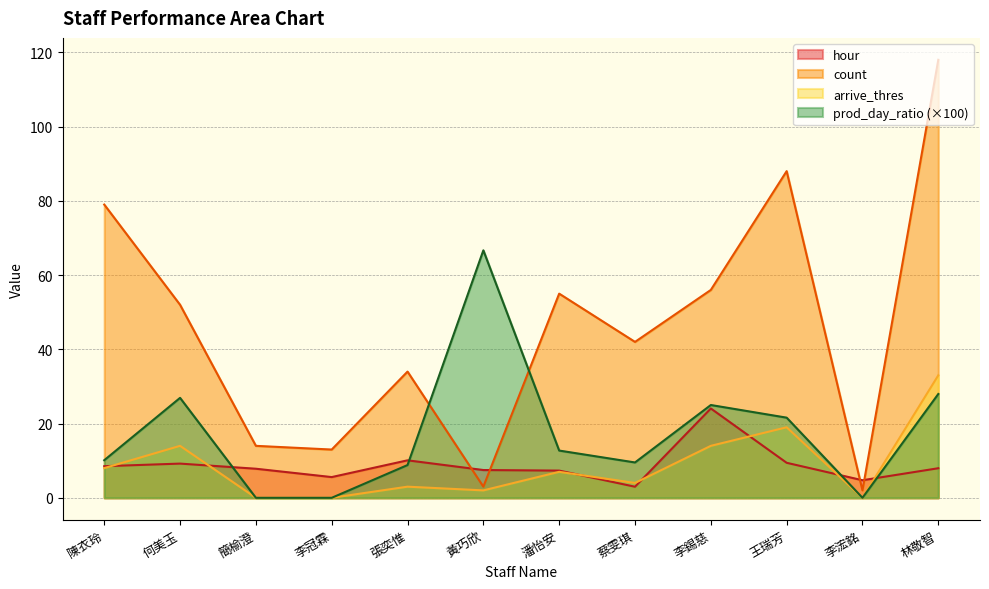

Reading left to right, extract all data points from this chart.

hour: 陳衣玲=8.5	何美玉=9.2	簡榆澄=7.8	李冠霖=5.6	張奕惟=10.1	黃巧欣=7.5	潘怡安=7.3	蔡雯琪=3.0	李錫慈=24.1	王瑞芳=9.4	李浤銘=4.7	林敬智=8.0
count: 陳衣玲=79.0	何美玉=52.0	簡榆澄=14.0	李冠霖=13.0	張奕惟=34.0	黃巧欣=3.0	潘怡安=55.0	蔡雯琪=42.0	李錫慈=56.0	王瑞芳=88.0	李浤銘=2.0	林敬智=118.0
arrive_thres: 陳衣玲=8.0	何美玉=14.0	簡榆澄=0.0	李冠霖=0.0	張奕惟=3.0	黃巧欣=2.0	潘怡安=7.0	蔡雯琪=4.0	李錫慈=14.0	王瑞芳=19.0	李浤銘=0.0	林敬智=33.0
prod_day_ratio: 陳衣玲=10.1	何美玉=26.9	簡榆澄=0.0	李冠霖=0.0	張奕惟=8.8	黃巧欣=66.7	潘怡安=12.7	蔡雯琪=9.5	李錫慈=25.0	王瑞芳=21.6	李浤銘=0.0	林敬智=28.0